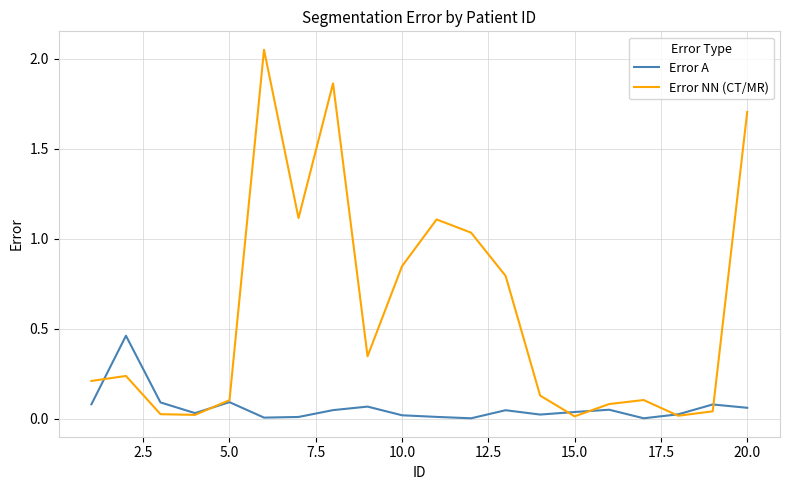

What are all the series names shown in the legend?

Error A, Error NN (CT/MR)